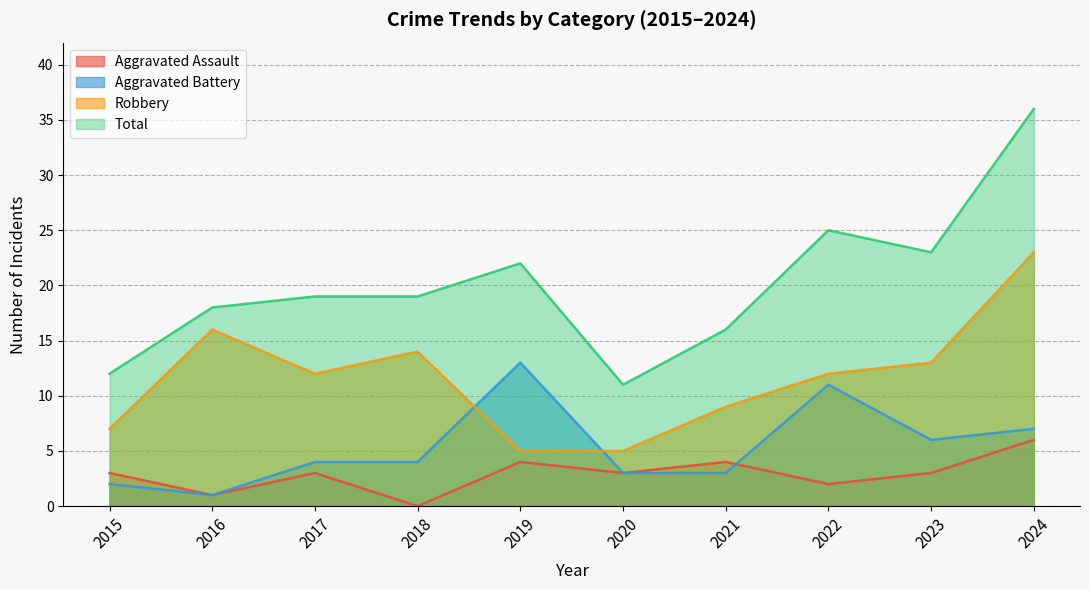

Reading right to left, transcribe all the data shown in this chart.

Aggravated Assault: 2024=6	2023=3	2022=2	2021=4	2020=3	2019=4	2018=0	2017=3	2016=1	2015=3
Aggravated Battery: 2024=7	2023=6	2022=11	2021=3	2020=3	2019=13	2018=4	2017=4	2016=1	2015=2
Robbery: 2024=23	2023=13	2022=12	2021=9	2020=5	2019=5	2018=14	2017=12	2016=16	2015=7
Total: 2024=36	2023=23	2022=25	2021=16	2020=11	2019=22	2018=19	2017=19	2016=18	2015=12